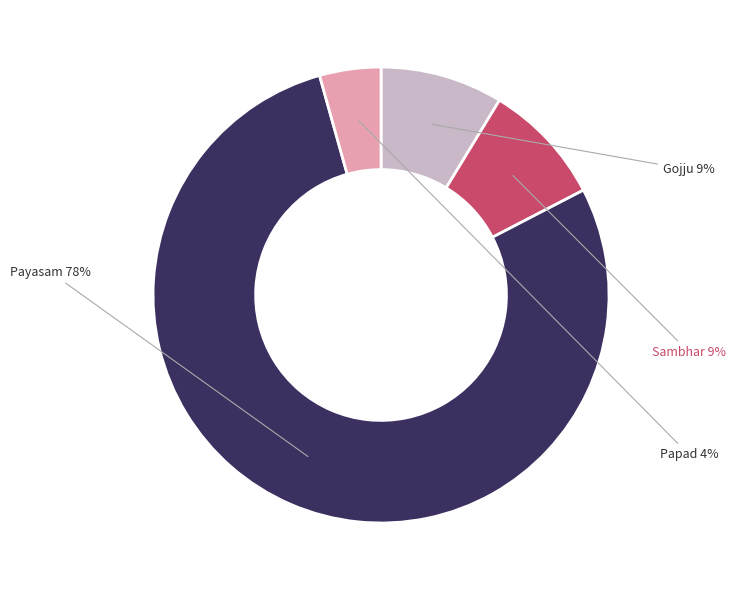

What percentage is the Sambhar slice, to the nearest percent?

9%